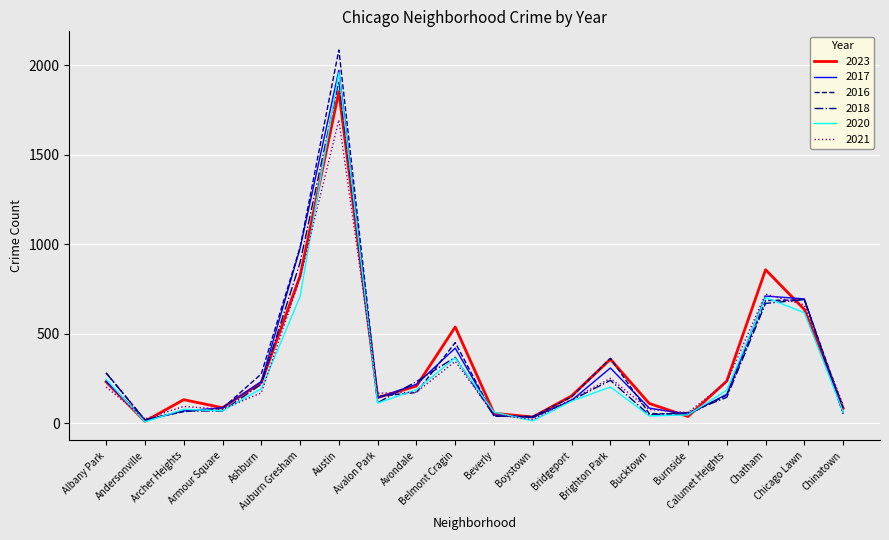

Which series has the widest spread of values?

2016